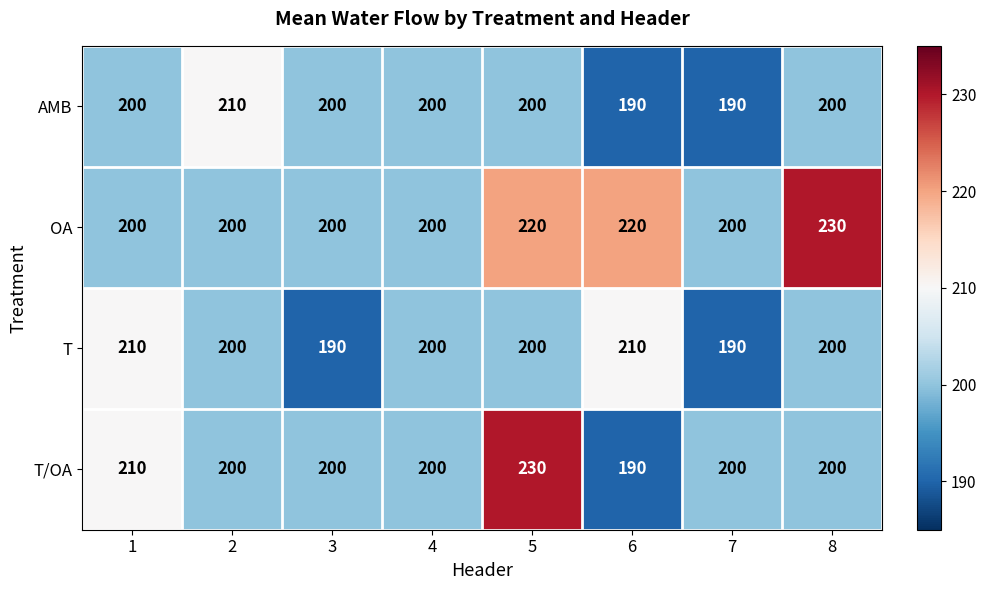

Which series changed the most between 3 and 5?

T/OA